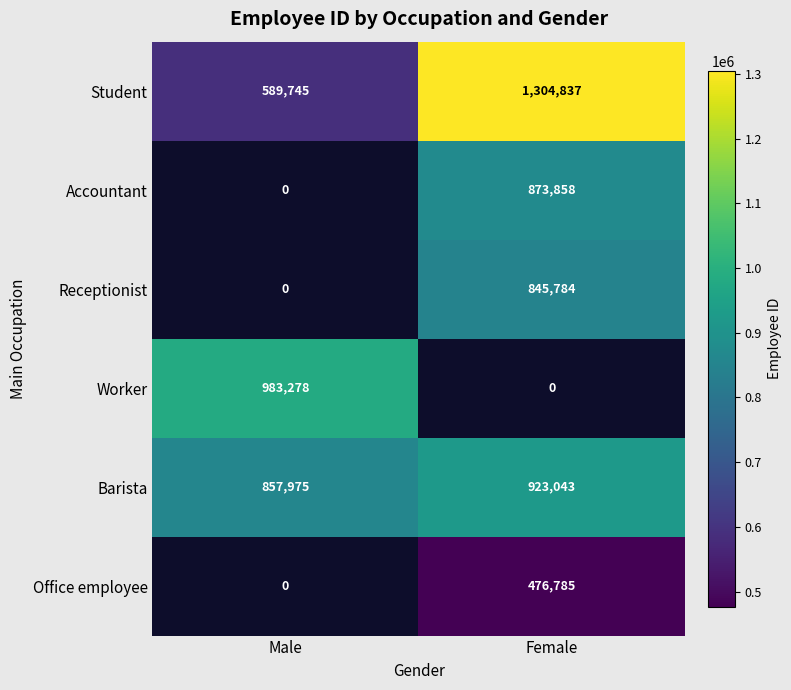

True or false: Accountant has a value of 873858 at Female.

True